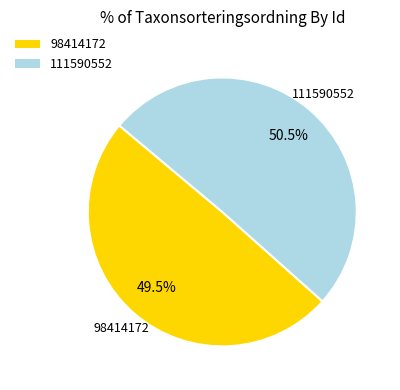

Does 98414172 represent more than half of the total?

No